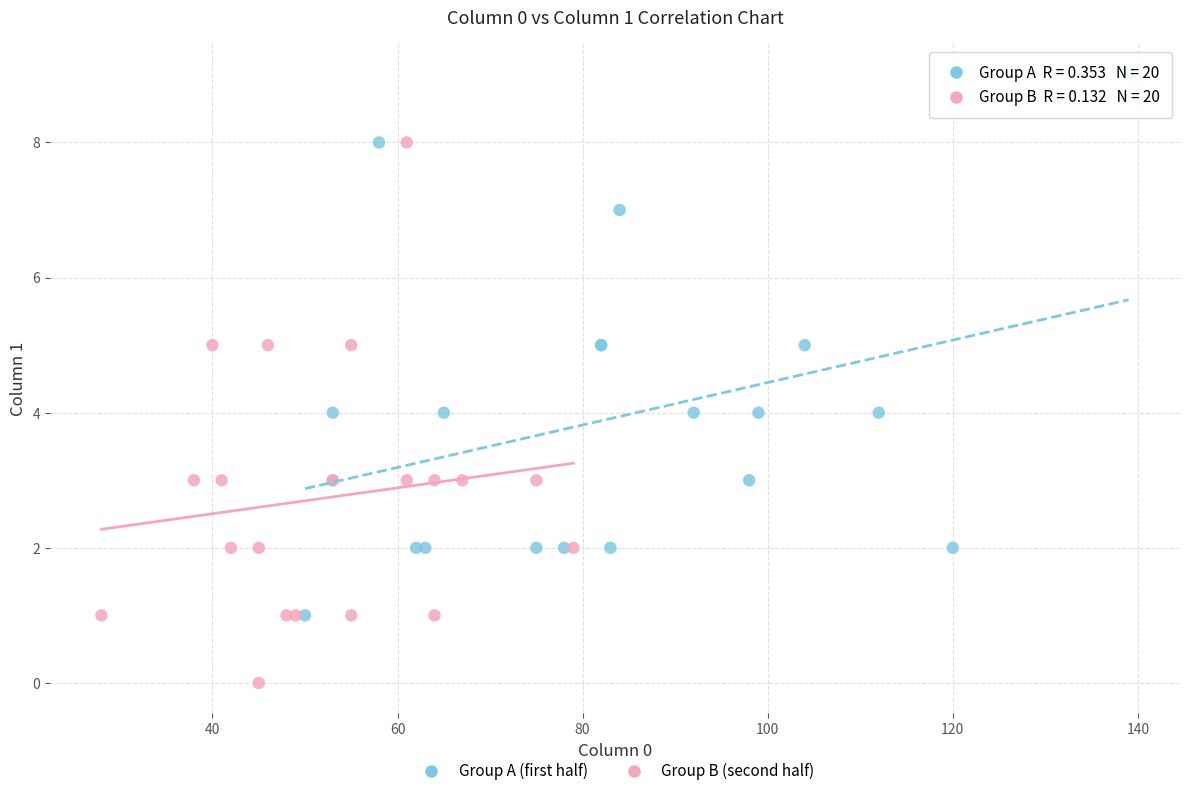

Which series contains the highest Y value?

Group A (first half)